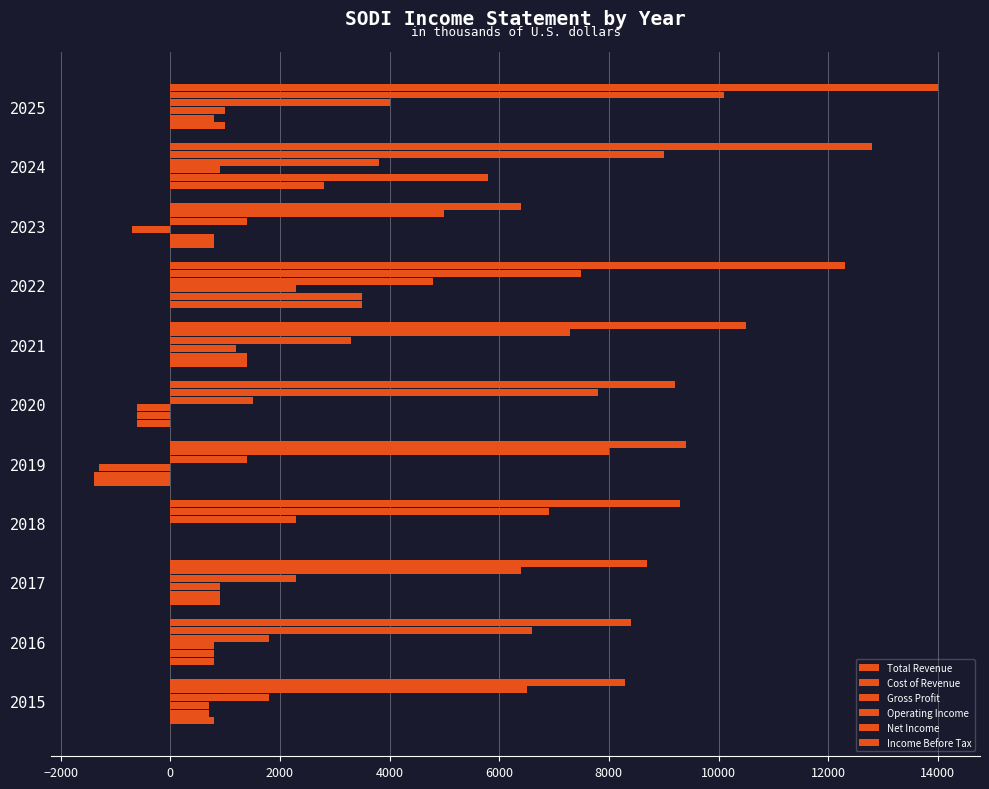

Count the number of data series in this chart.

6